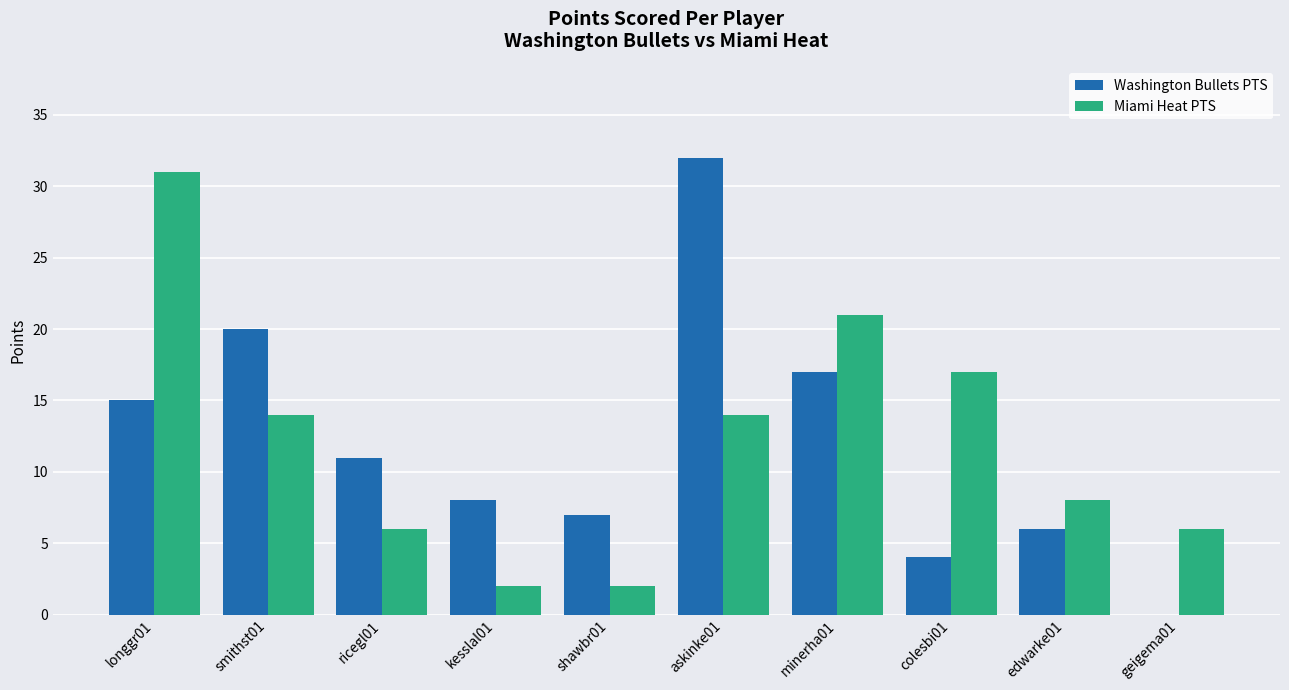

At which label is Miami Heat PTS closest to 16?

colesbi01